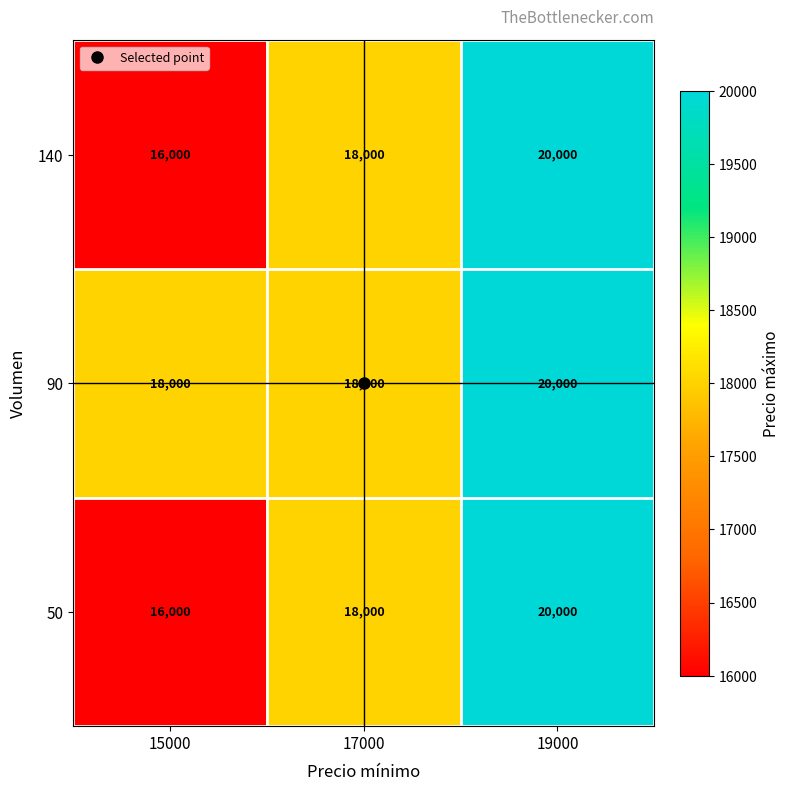

The value of 140 at 15000 is 16000. True or false?

True